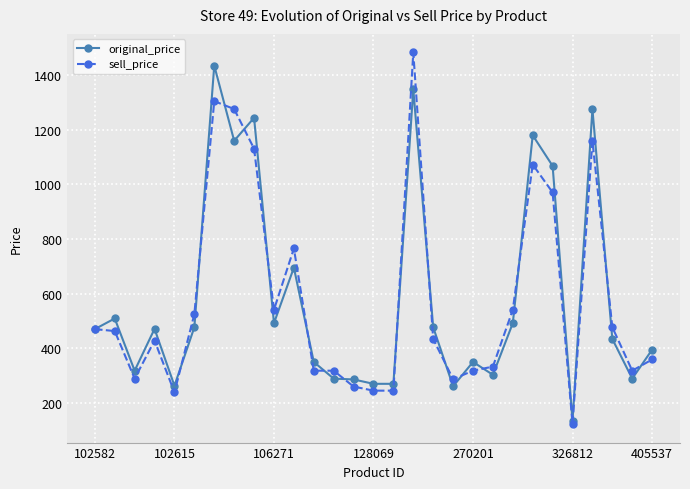

True or false: original_price has more than 0 interior local peaks.

True